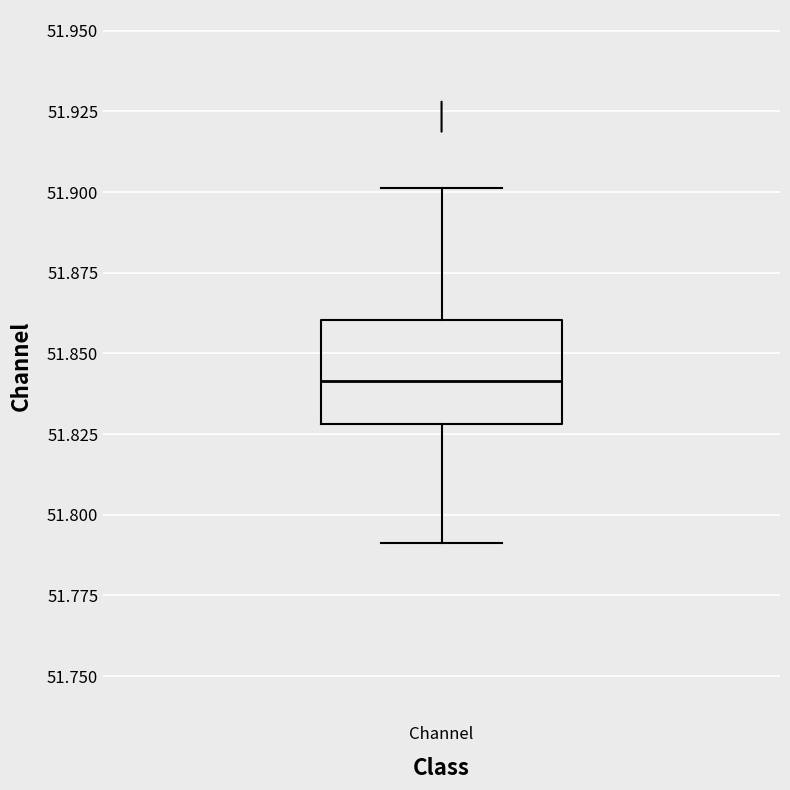

Transcribe this box plot: give where the median line is, the range the box spans, and where the two whiskers end, as read against the y-axis. The values are not printed on the chart, so give them approximately, as read against the axis.

median 51.84, box 51.83 to 51.86, whiskers 51.79 to 51.90